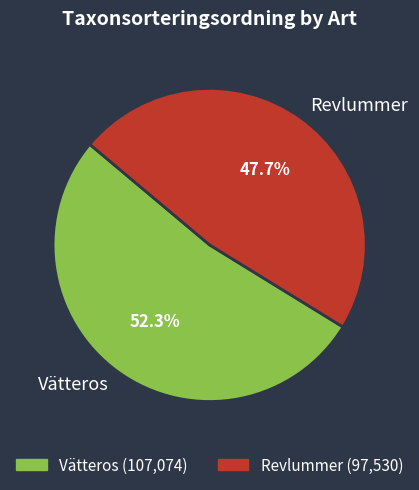

What is the smallest slice in the pie chart?

Revlummer